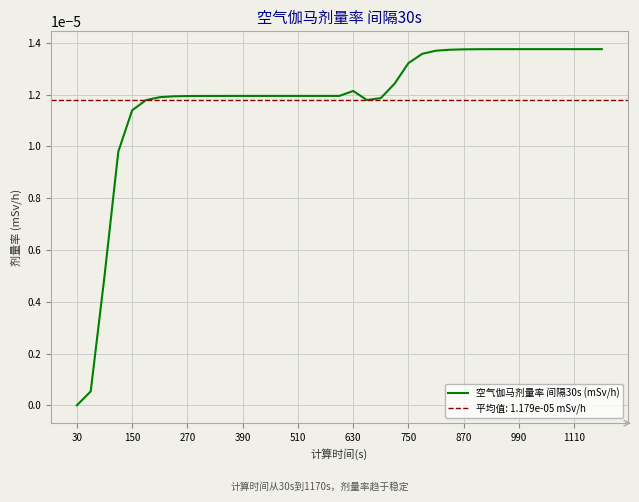

True or false: the data shows 0.0 at 33.

False